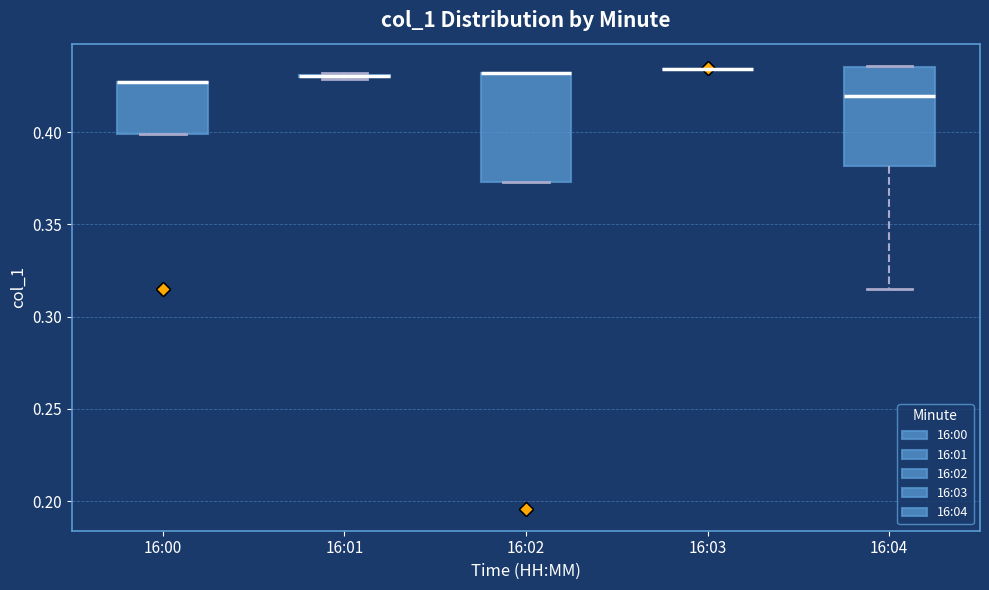

Reading left to right, transcribe this box plot: for each box, give where its median line is, the range the box spans, and where its two whiskers end, as read against the y-axis. The values are not printed on the chart, so give them approximately, as read against the axis.

16:00: median 0.425 (drawn on the box's upper edge), box 0.400 to 0.425, whiskers 0.400 to 0.425
16:01: box collapsed to a line at 0.430, whiskers 0.430 to 0.430
16:02: median 0.430 (drawn on the box's upper edge), box 0.375 to 0.430, whiskers 0.375 to 0.430
16:03: box collapsed to a line at 0.435, whiskers 0.435 to 0.435
16:04: median 0.420, box 0.380 to 0.435, whiskers 0.315 to 0.435